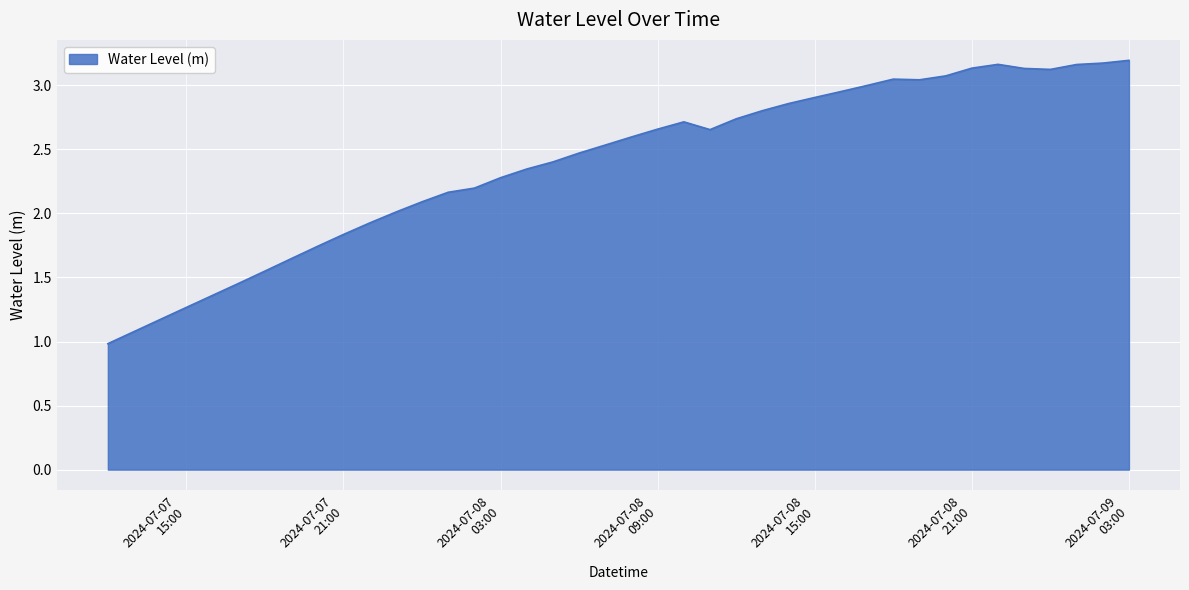

What is the difference between the maximum and minimum values?

2.2